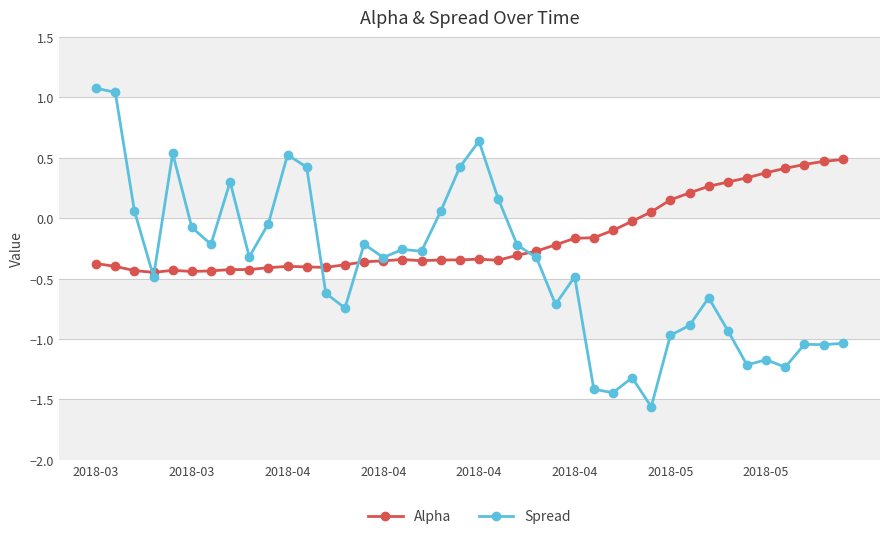

True or false: Alpha has more than 2 interior local peaks.

True